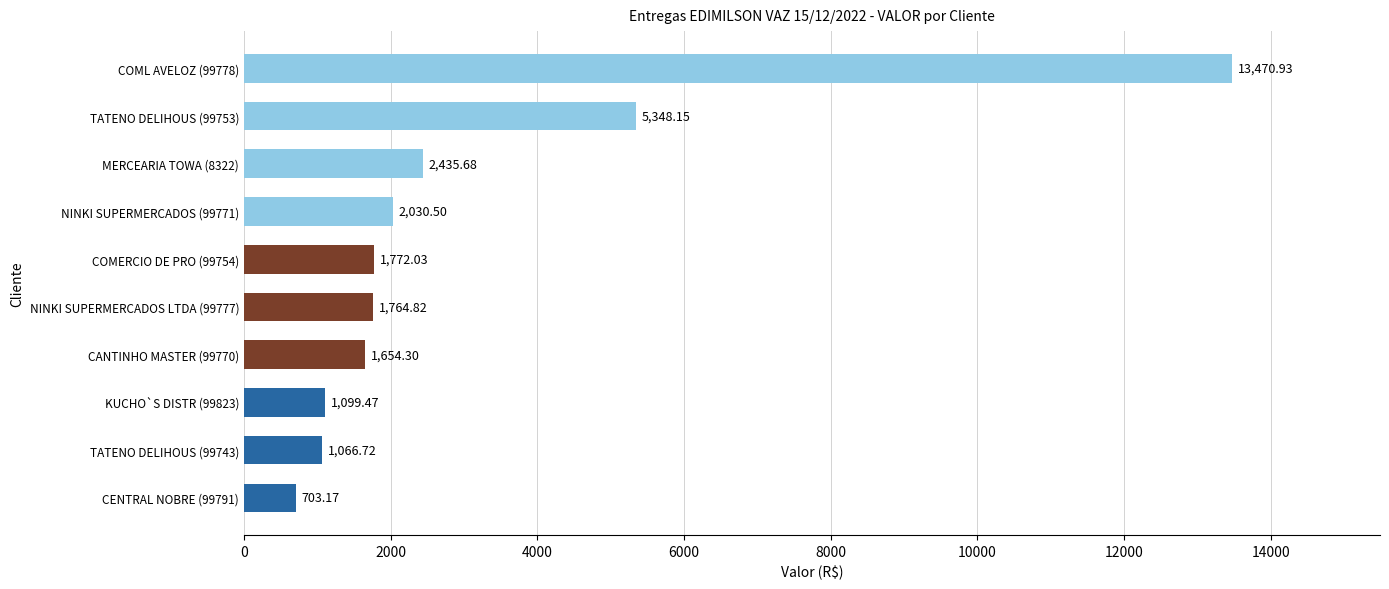

How many data points are above 1772?

5